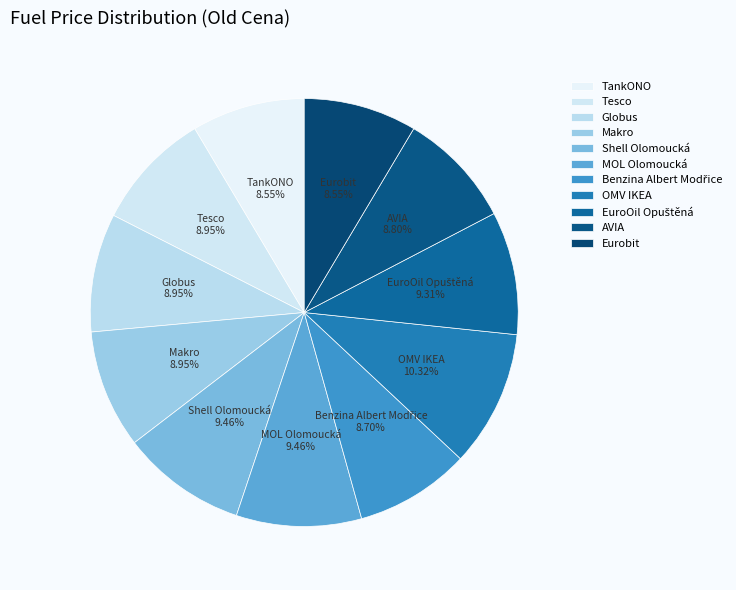

How many segments does this pie chart have?

11